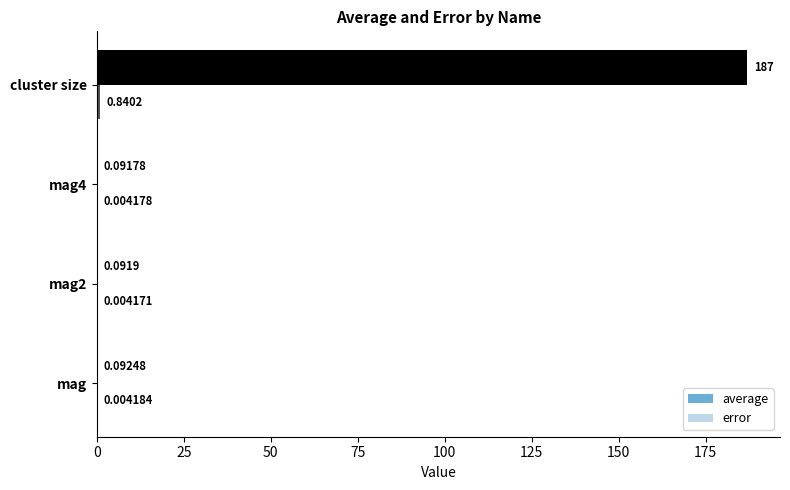

What is the value of the average bar at the 3rd from the left?

0.1